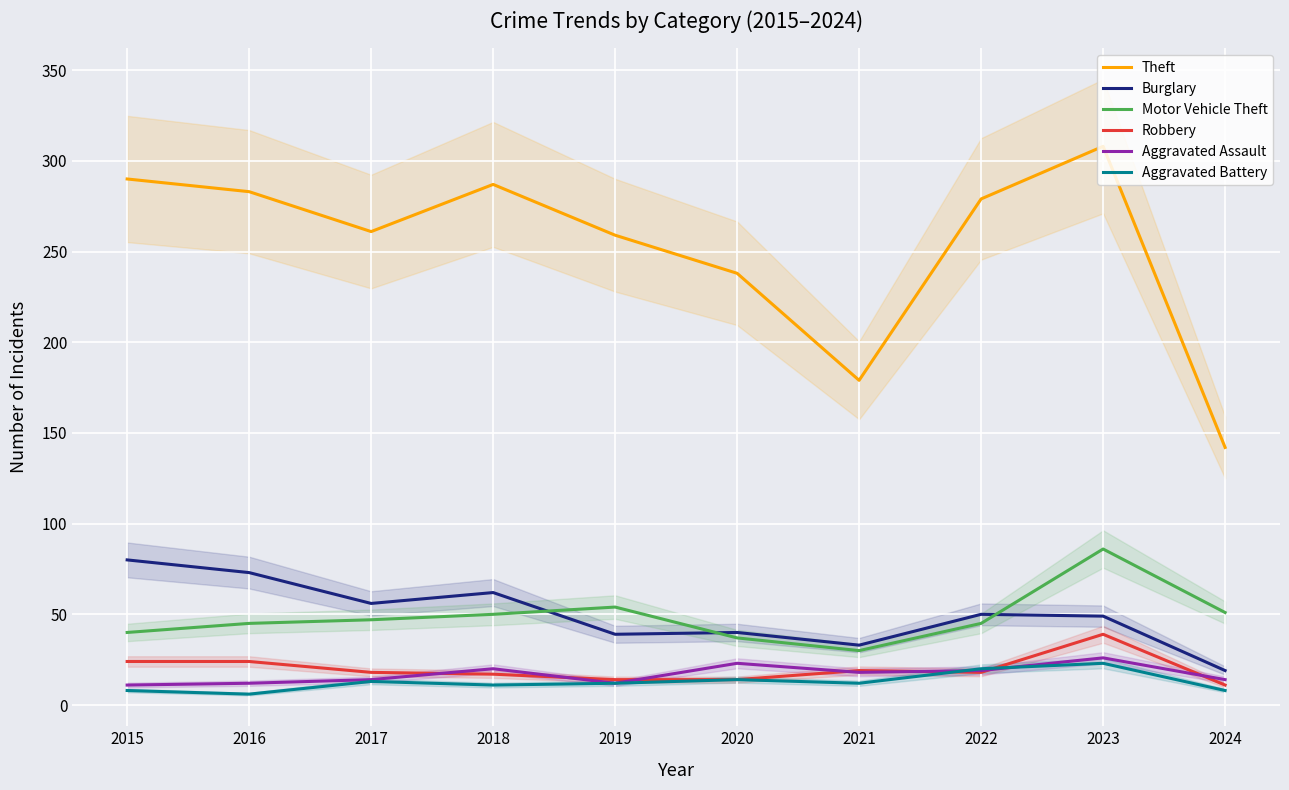

True or false: Motor Vehicle Theft and Robbery intersect in this chart.

False